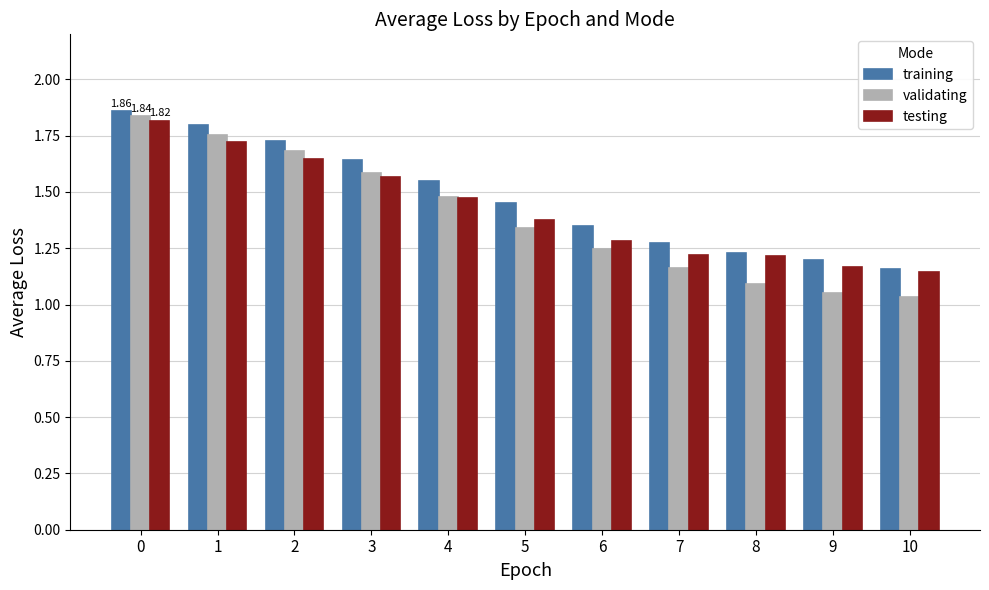

What is the total value across all series at 4?

4.5